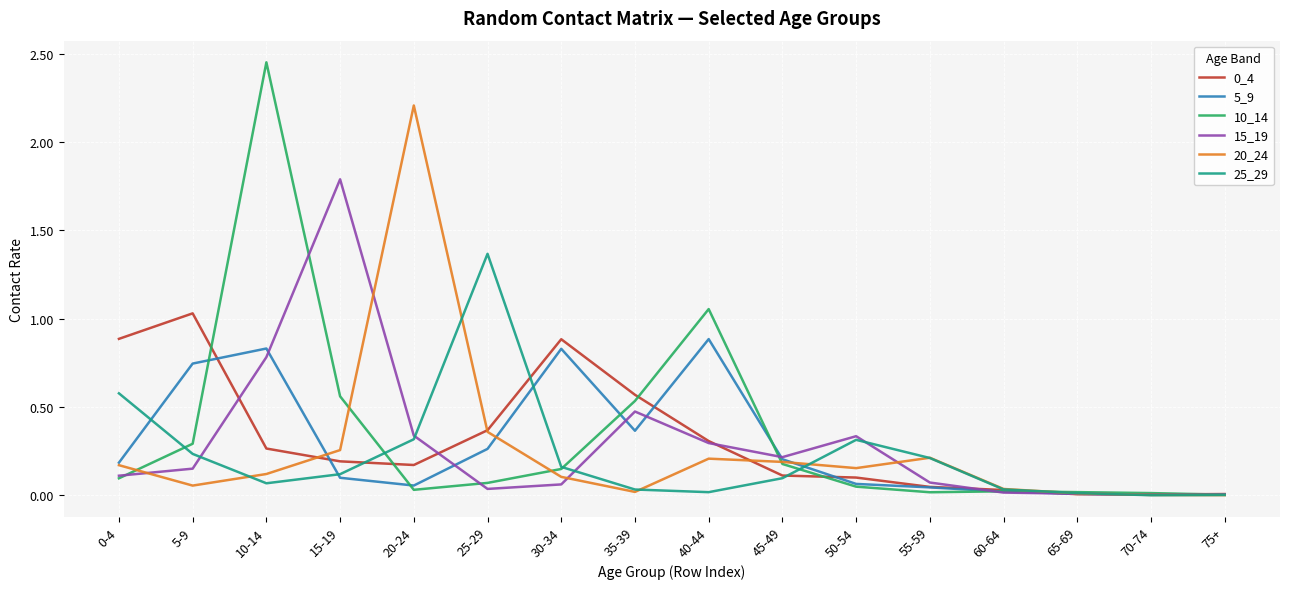

What is the spread (max minus min) of values at 15-19?

1.7